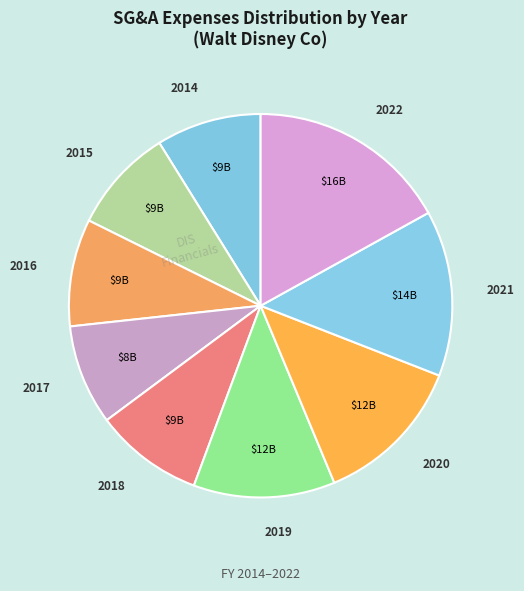

How many segments does this pie chart have?

9